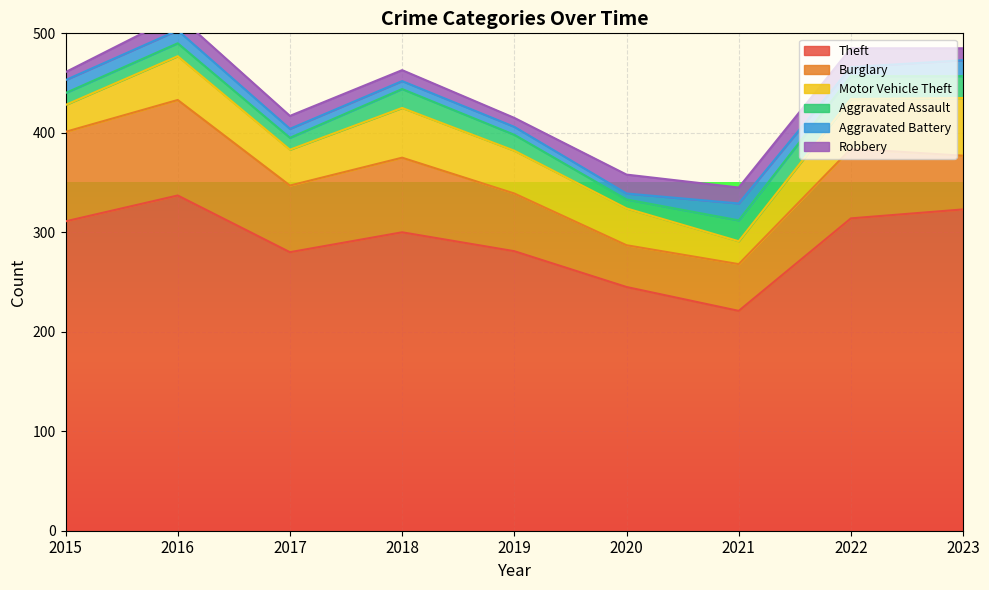

True or false: Motor Vehicle Theft and Theft intersect in this chart.

False